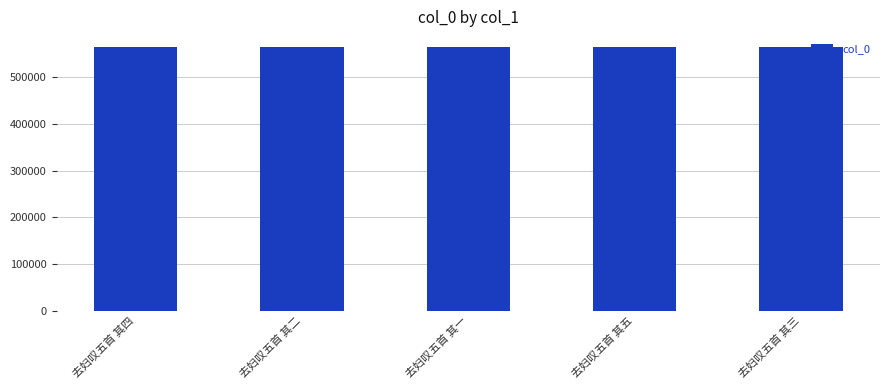

What is the label of the 2nd bar from the right?

去妇叹五首 其五